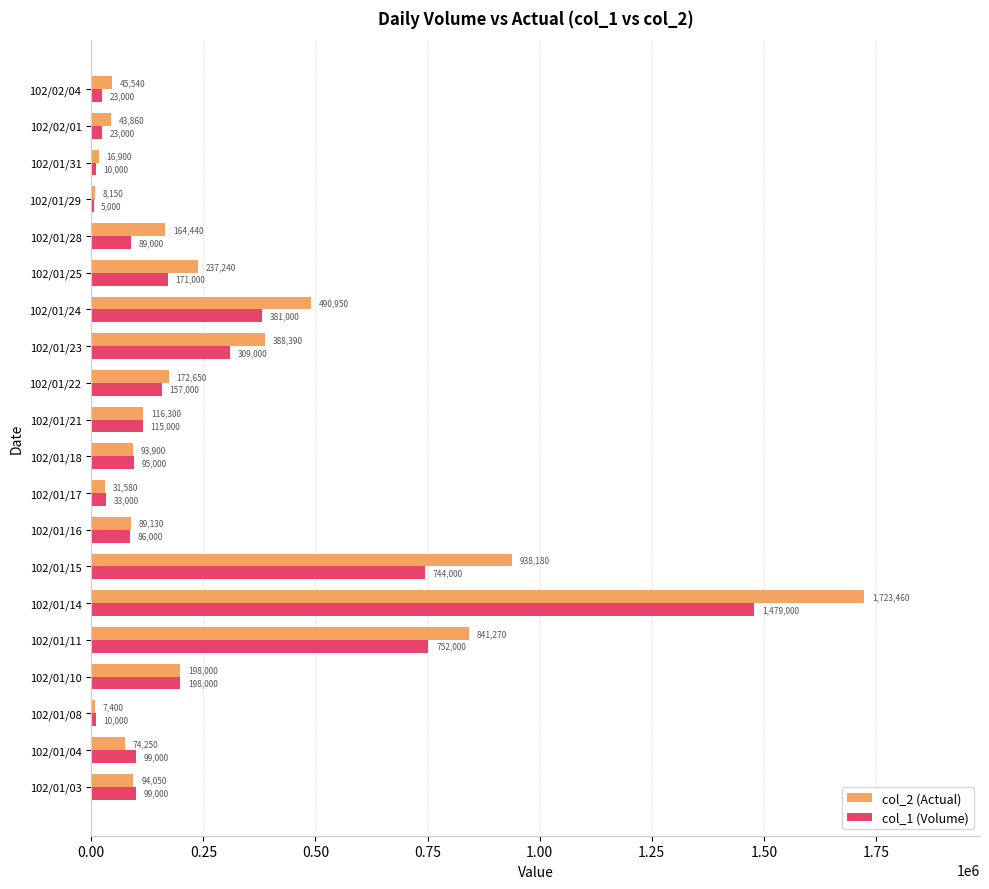

What is the sum of the col_1 (Volume) values at 102/01/23 and 102/01/11?

1061000